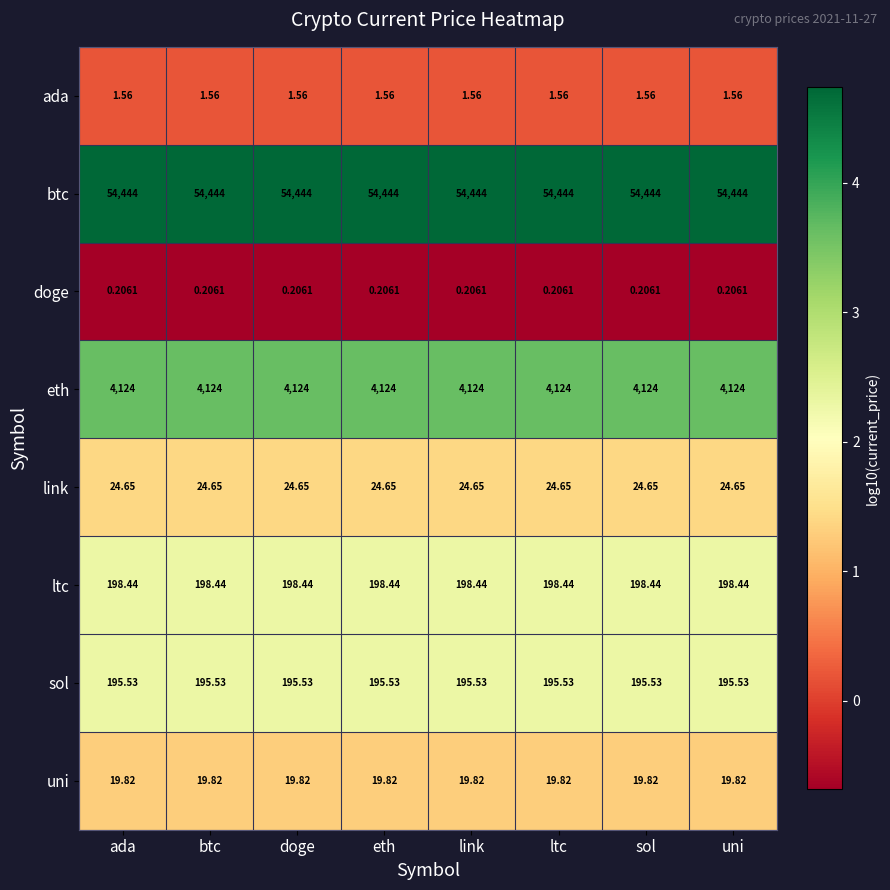

Which series has the largest total across all categories?

btc